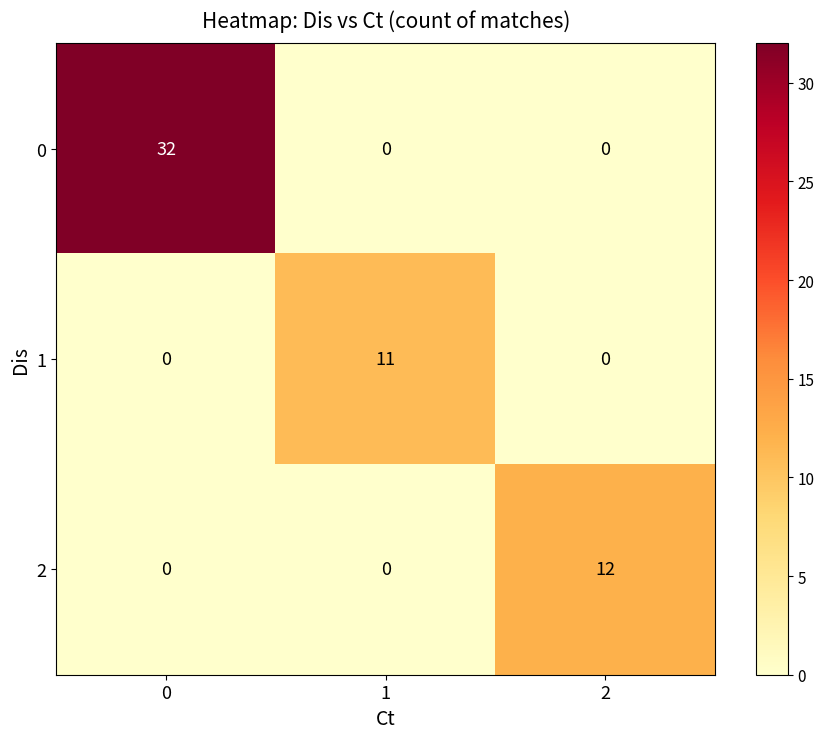

Which series has the largest total across all categories?

0